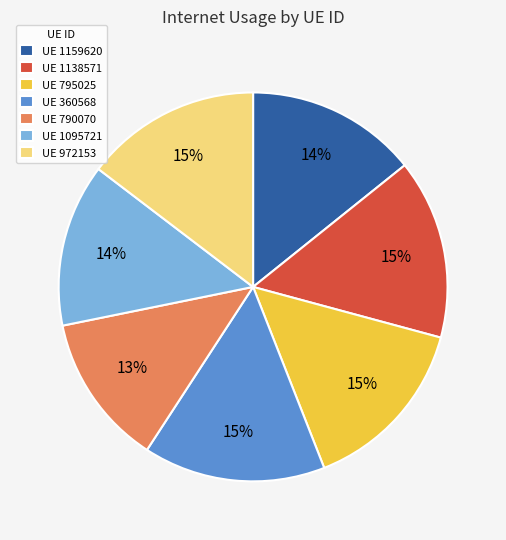

Is it true that UE 790070 is 13% of the pie?

True